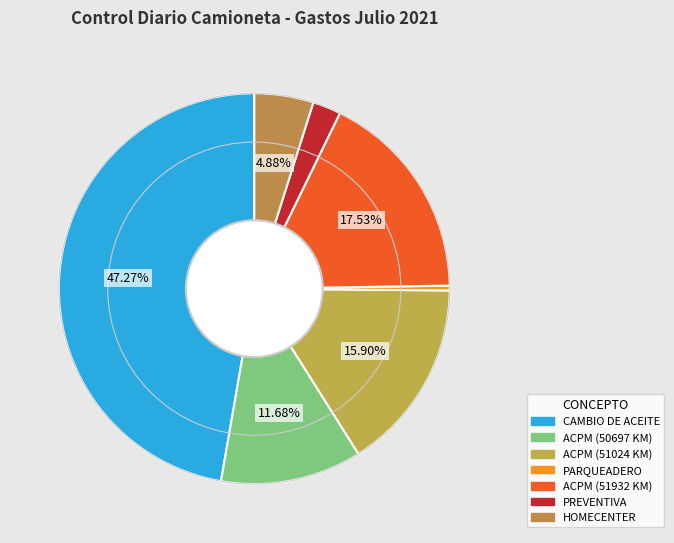

Count the number of slices in the pie.

7